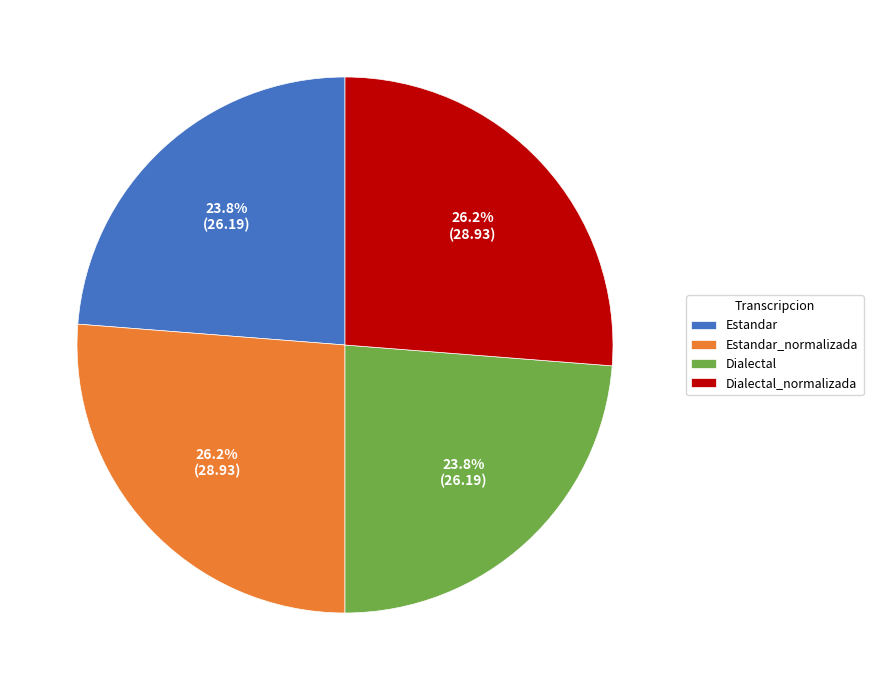

How many segments does this pie chart have?

4